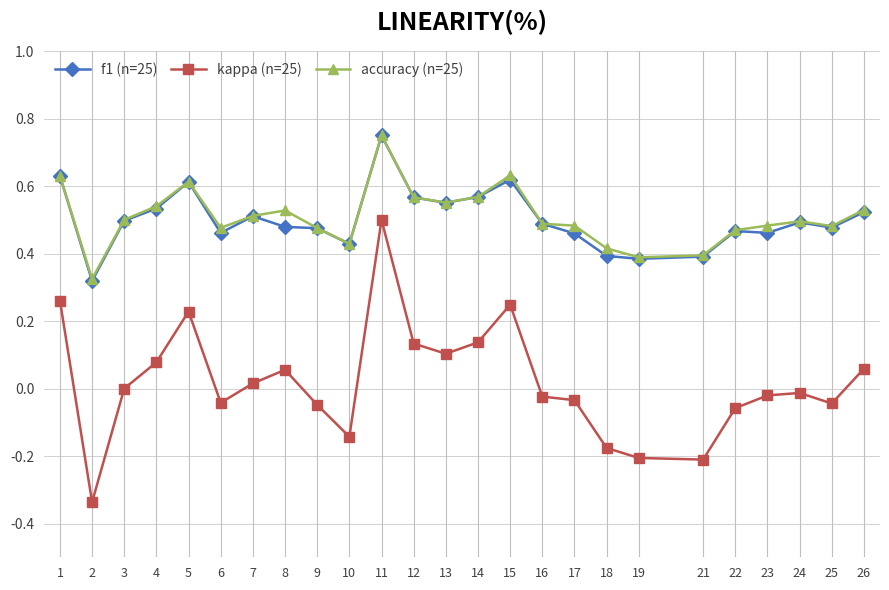

Where does the kappa (n=25) series first go above 0?

1